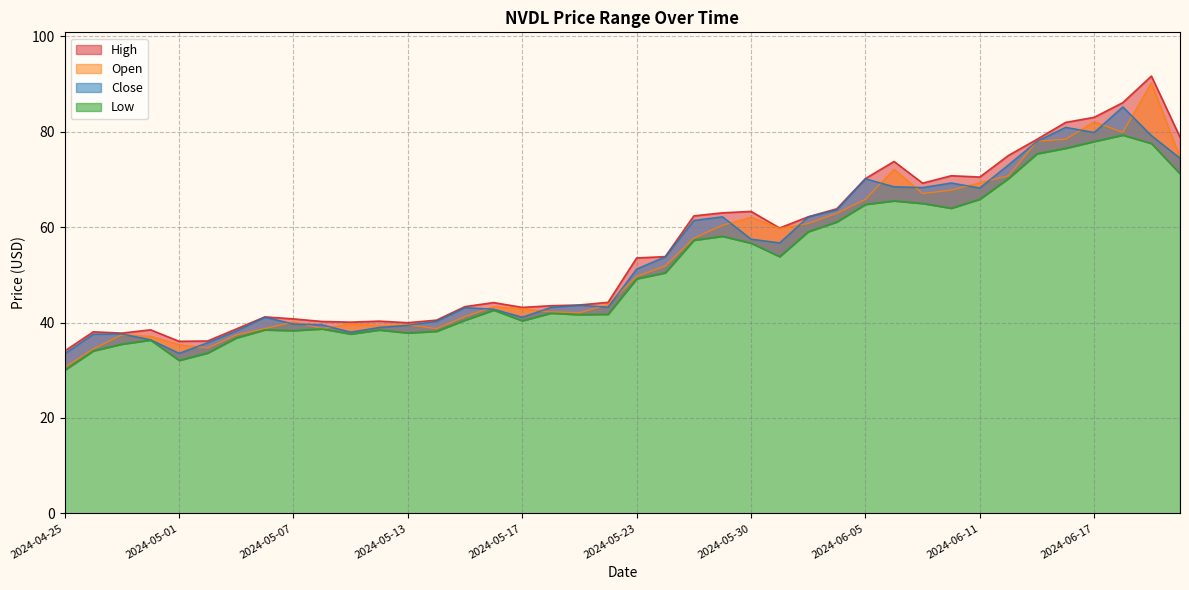

What is the spread (max minus min) of values at 2024-05-21?

2.0